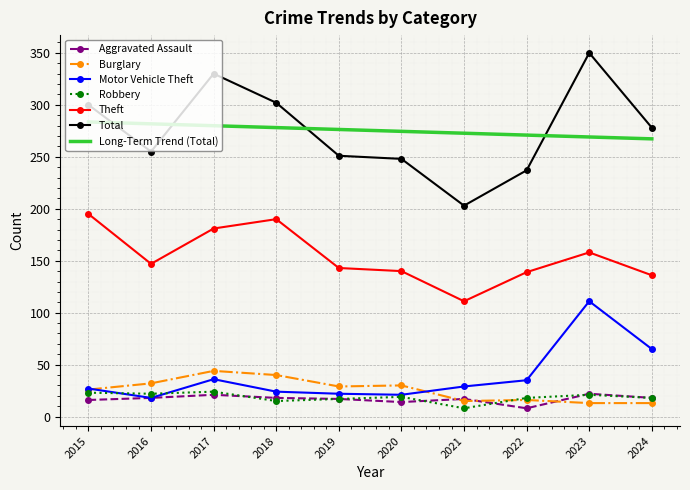

What is the average value of the Aggravated Assault series?

16.9